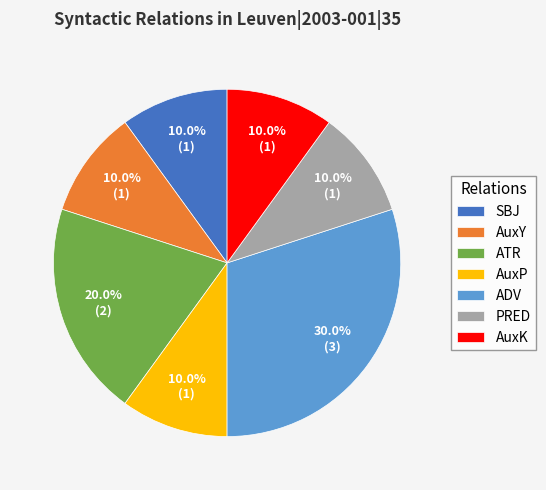

To the nearest percent, what is the average slice percentage?

14%